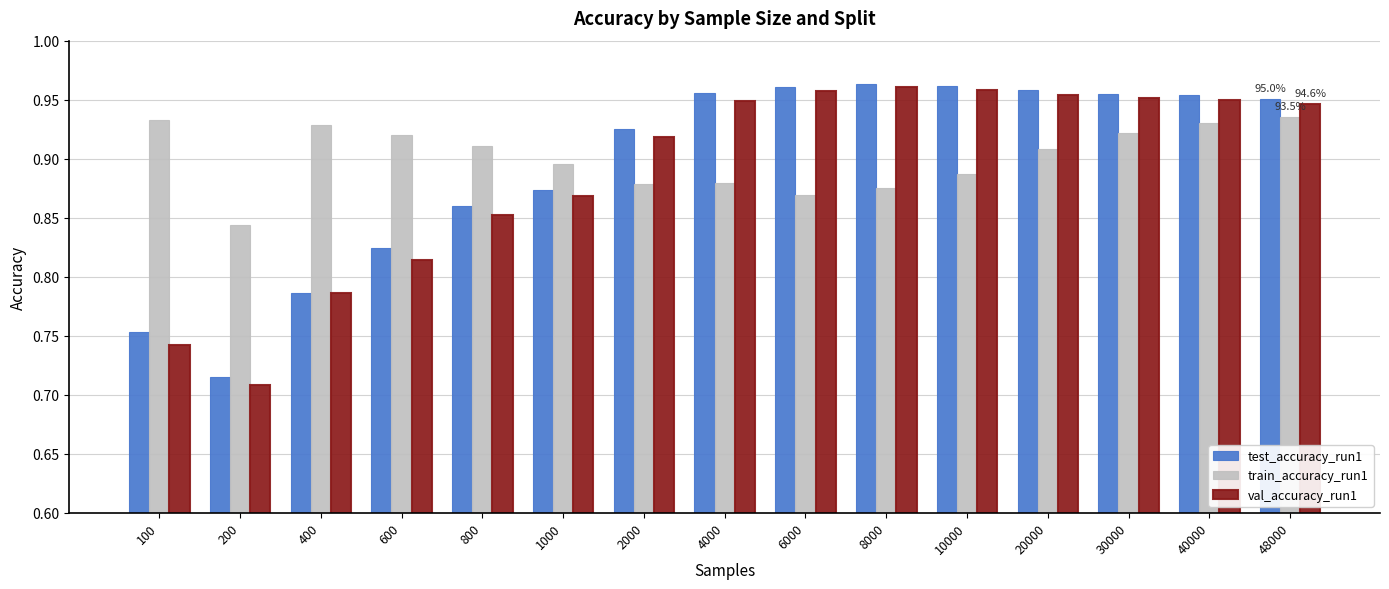

What is the sum of the val_accuracy_run1 values at 20000 and 10000?

1.9